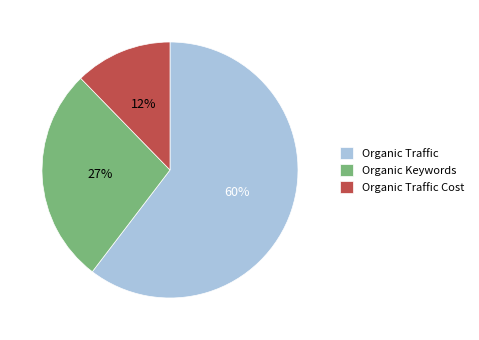

Does Organic Keywords represent more than half of the total?

No